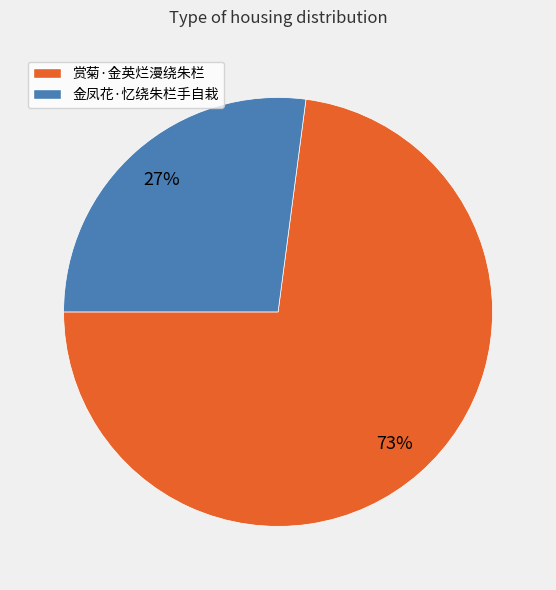

What is the ratio of the value at 金凤花·忆绕朱栏手自栽 to the value at 赏菊·金英烂漫绕朱栏?

0.4